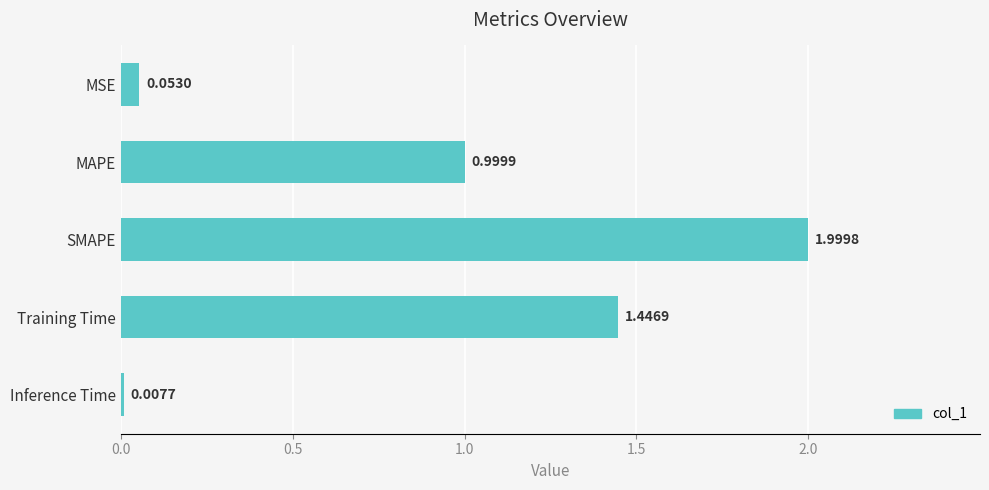

At which label is the value closest to 1?

MAPE